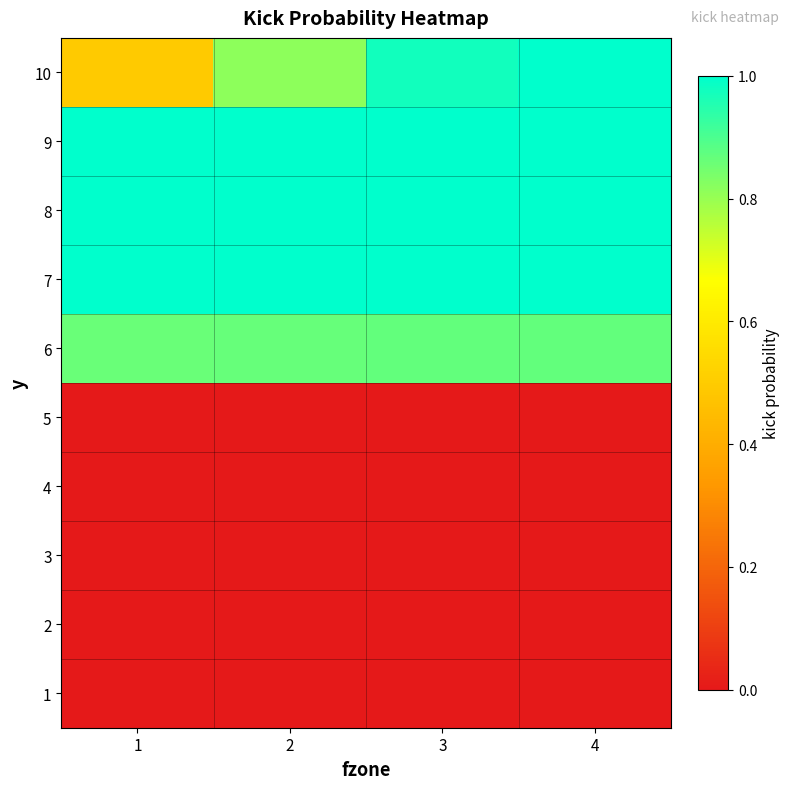

Reading left to right, transcribe all the data shown in this chart.

1: 1=0.0	2=0.0	3=0.0	4=0.0
2: 1=0.0	2=0.0	3=0.0	4=0.0
3: 1=0.0	2=0.0	3=0.0	4=0.0
4: 1=0.0	2=0.0	3=0.0	4=0.0
5: 1=0.0	2=0.0	3=0.0	4=0.0
6: 1=0.9	2=0.9	3=0.9	4=0.9
7: 1=1.0	2=1.0	3=1.0	4=1.0
8: 1=1.0	2=1.0	3=1.0	4=1.0
9: 1=1.0	2=1.0	3=1.0	4=1.0
10: 1=0.5	2=0.8	3=1.0	4=1.0